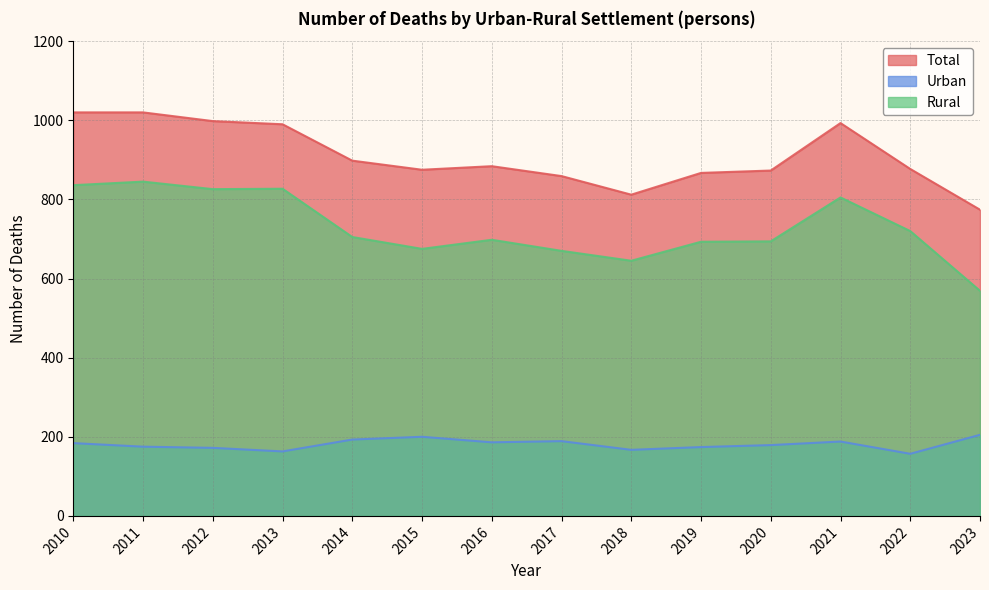

How many interior local valleys does the Rural series have?

3